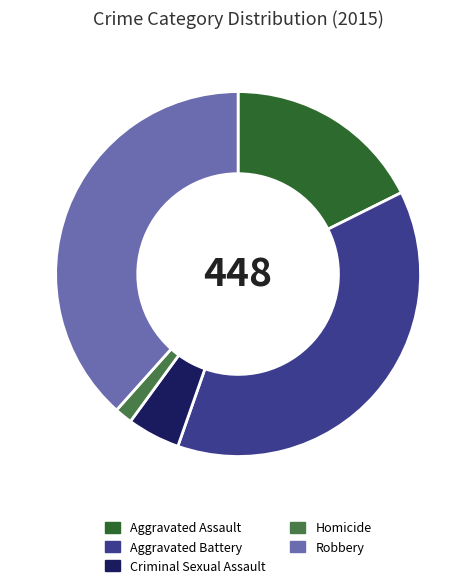

Is it true that Robbery is 47% of the pie?

False